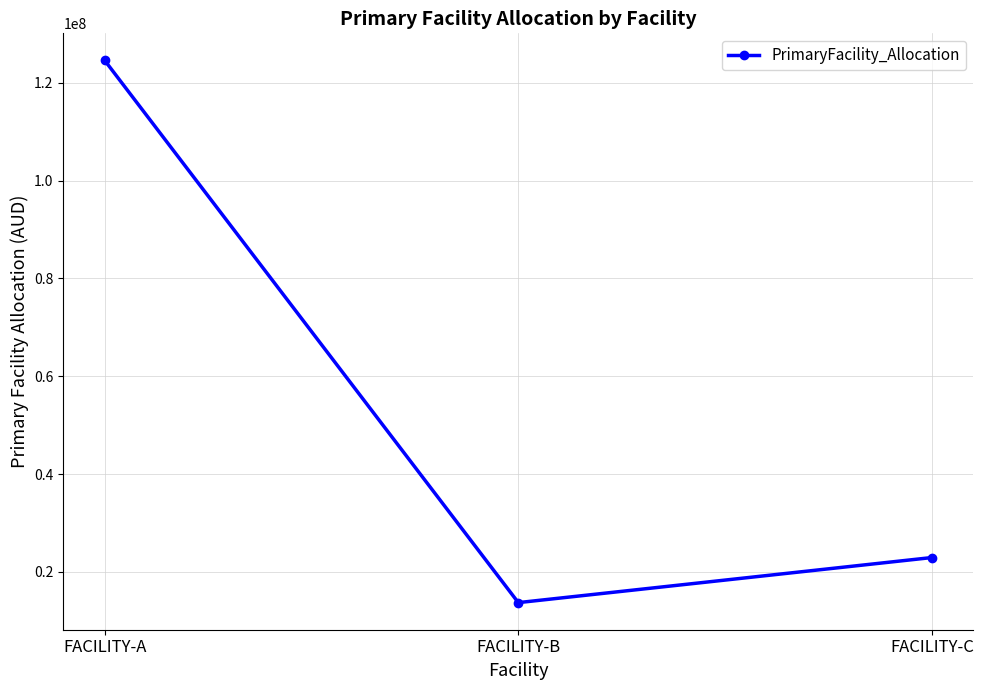

Between FACILITY-A and FACILITY-B, which is larger?

FACILITY-A